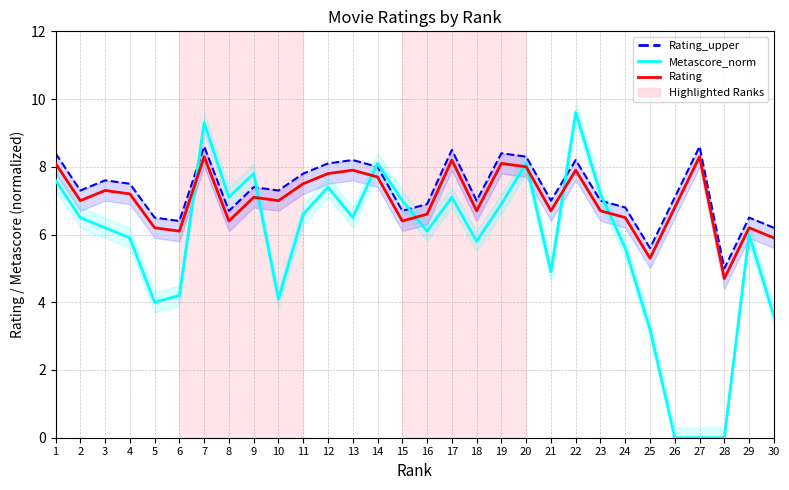

Which has a higher value, 13 or 12?

12